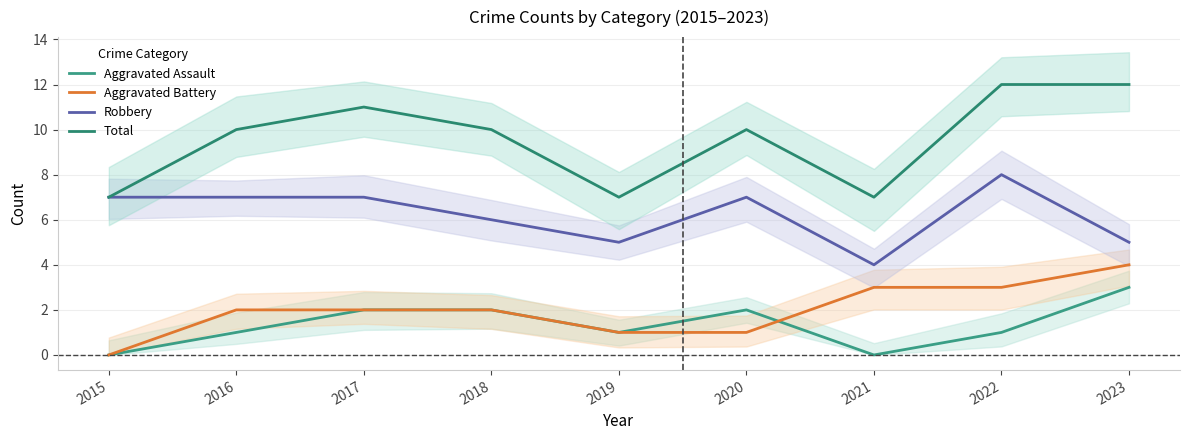

What value does the Aggravated Assault series have at 2020?

2